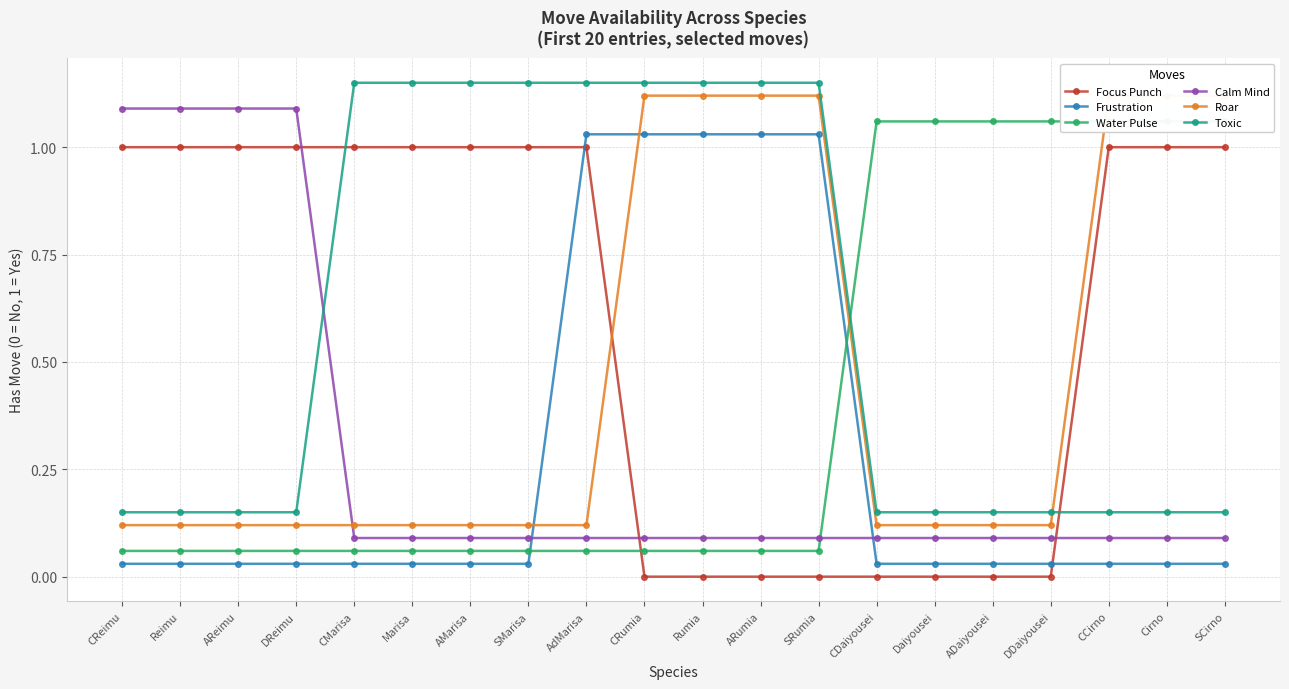

What is the sum of all Focus Punch values?

12.0